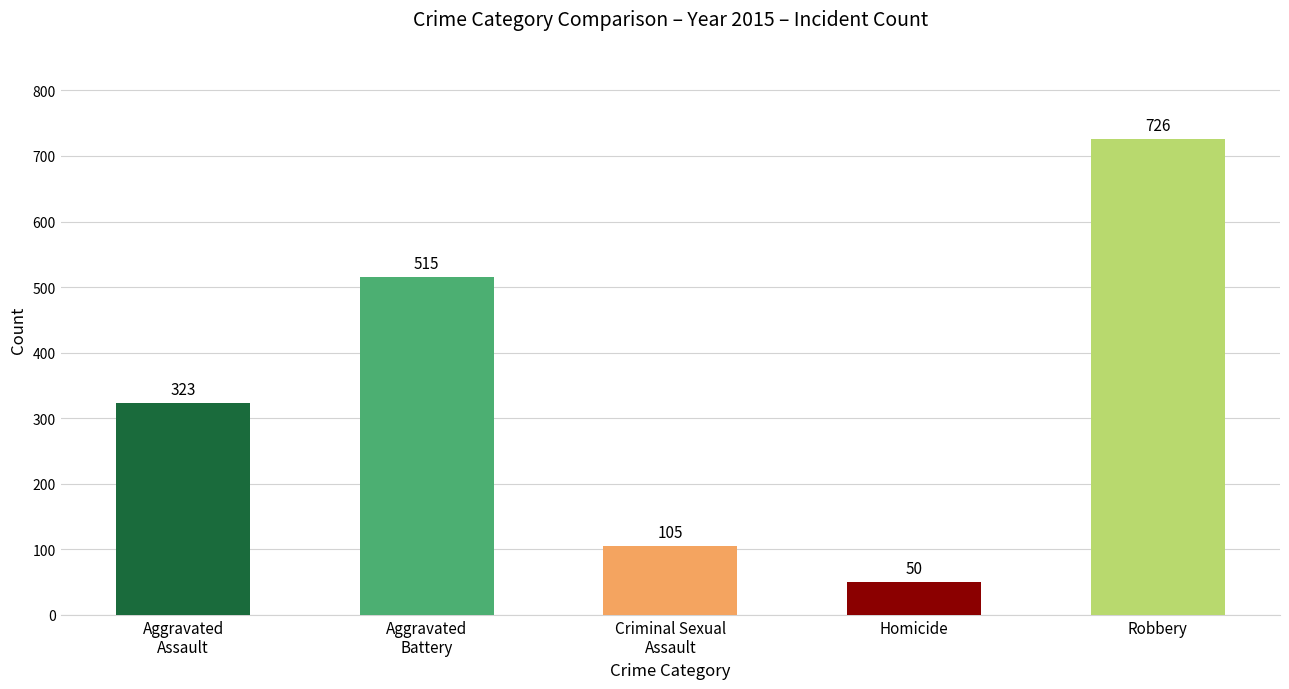

The value at Robbery is 726. True or false?

True